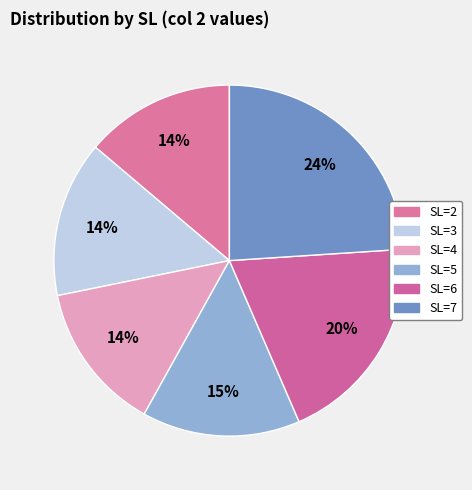

What is the ratio of the value at SL=4 to the value at SL=2?

1.0